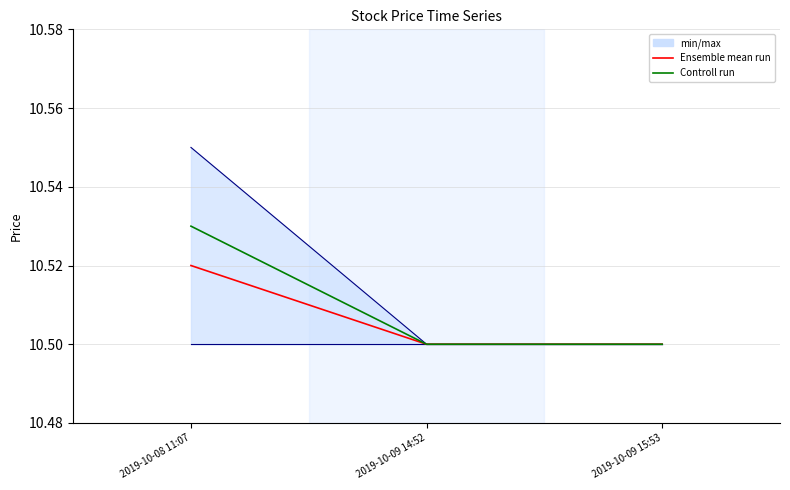

How many lines are shown in the chart?

3